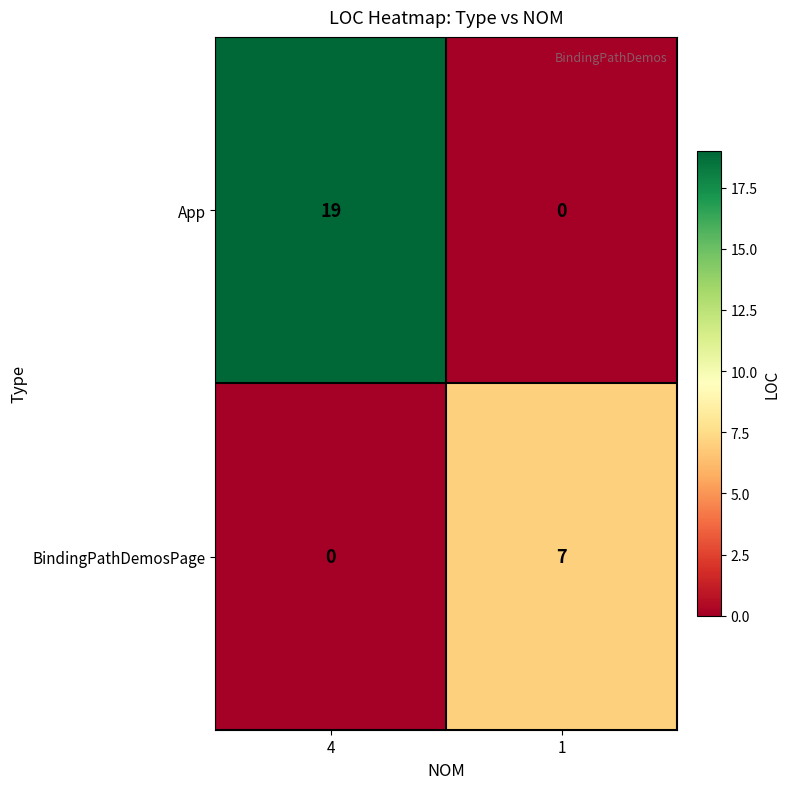

What is the difference between the maximum and minimum values in the BindingPathDemosPage series?

7